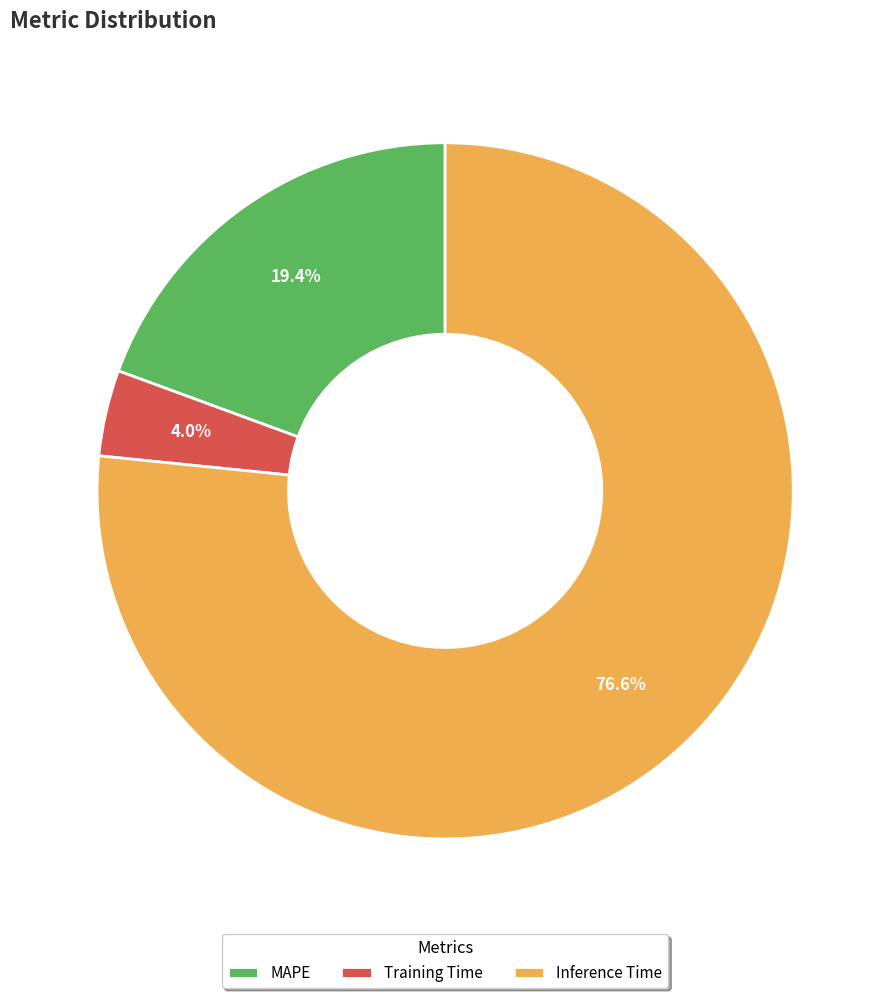

Which category has the biggest portion of the pie?

Inference Time